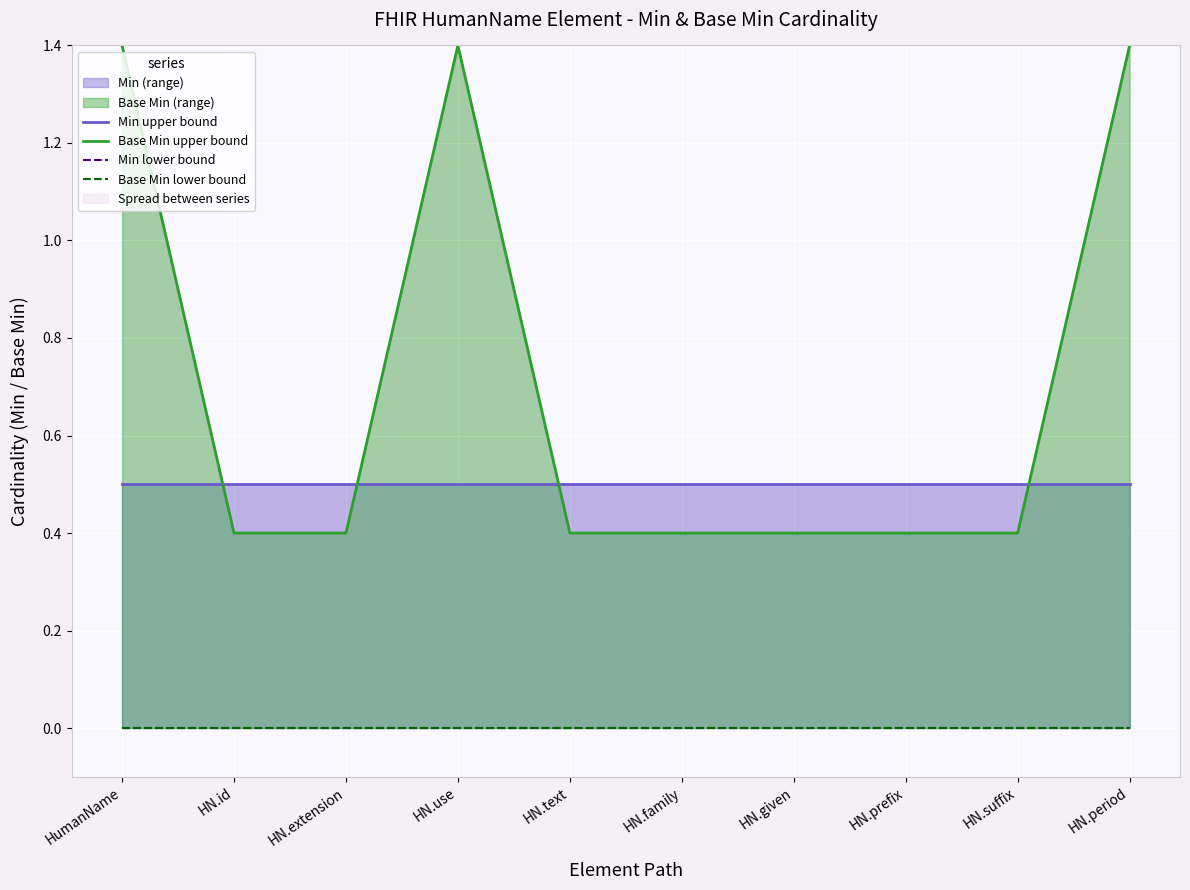

Which series has the largest range (max minus min)?

Base Min upper bound